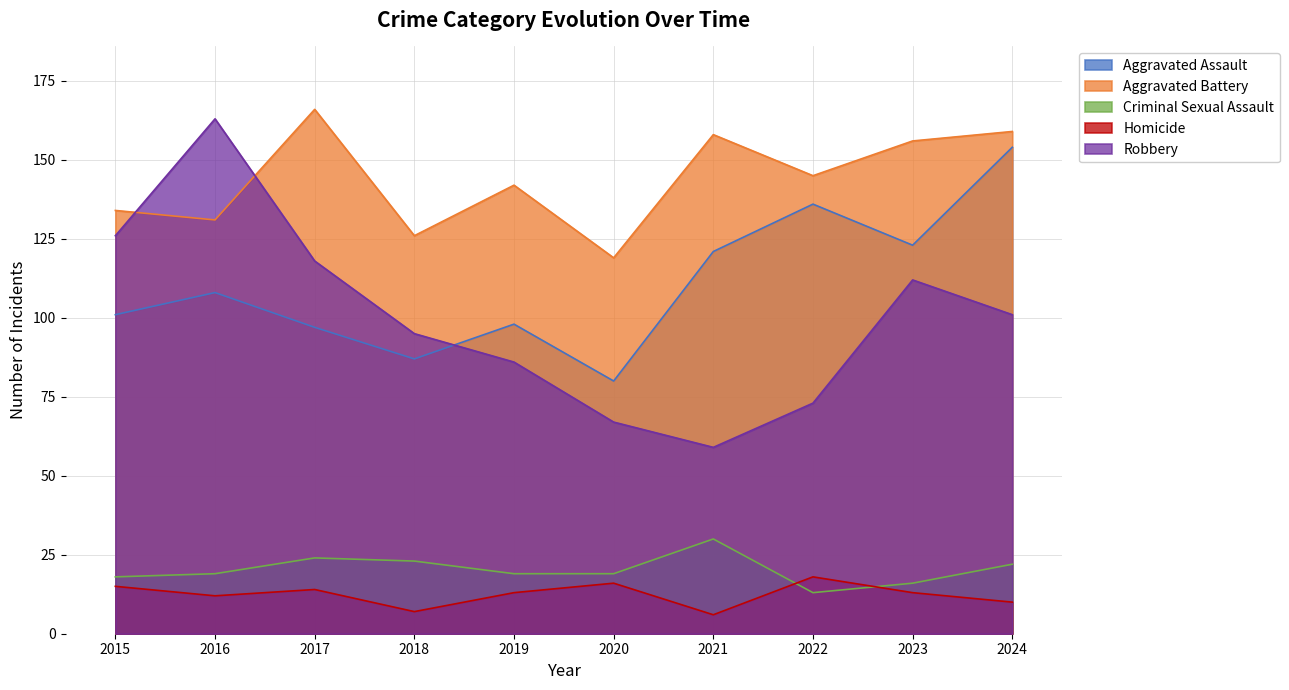

At which category does the chart reach its peak across all series?

2017